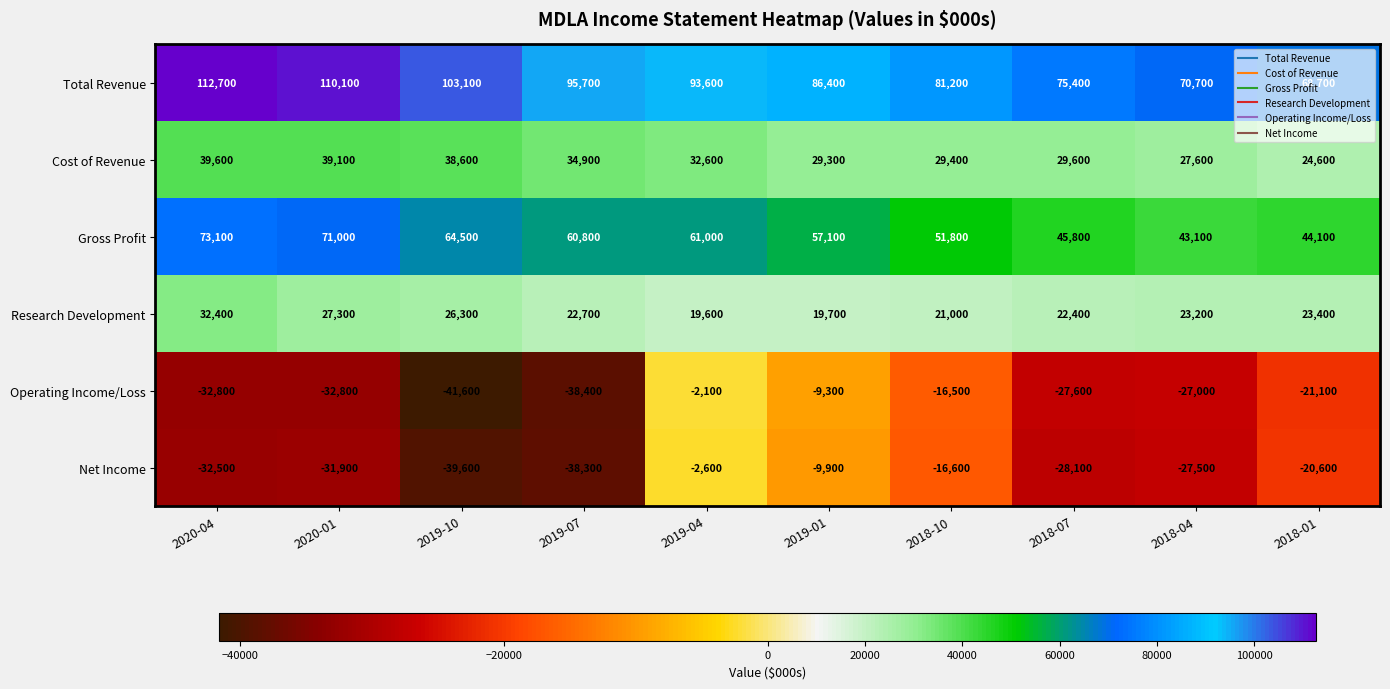

At which label does Cost of Revenue first exceed 32600?

2020-04